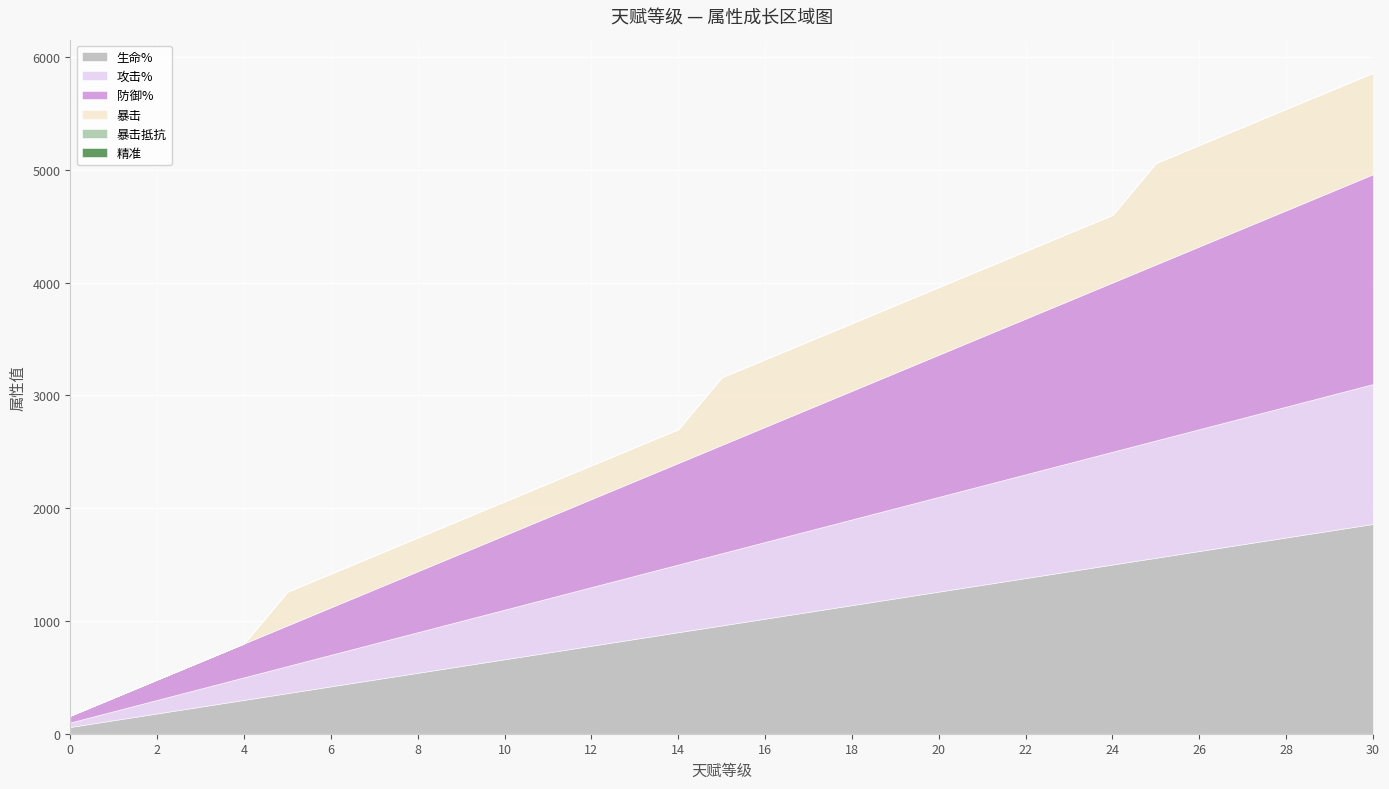

List the series in order of their peak value, highest first.

生命%, 防御%, 攻击%, 暴击, 暴击抵抗, 精准